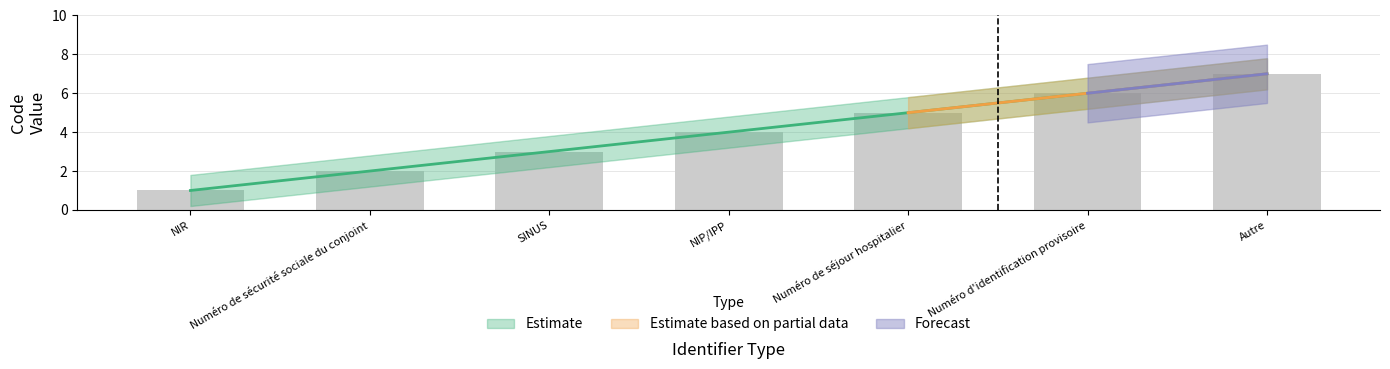

At which category does the chart reach its peak across all series?

Autre